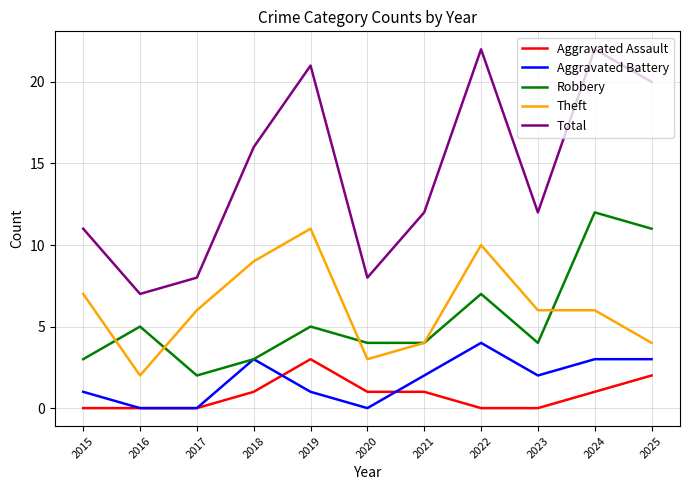

What is the highest value of the Robbery series?

12